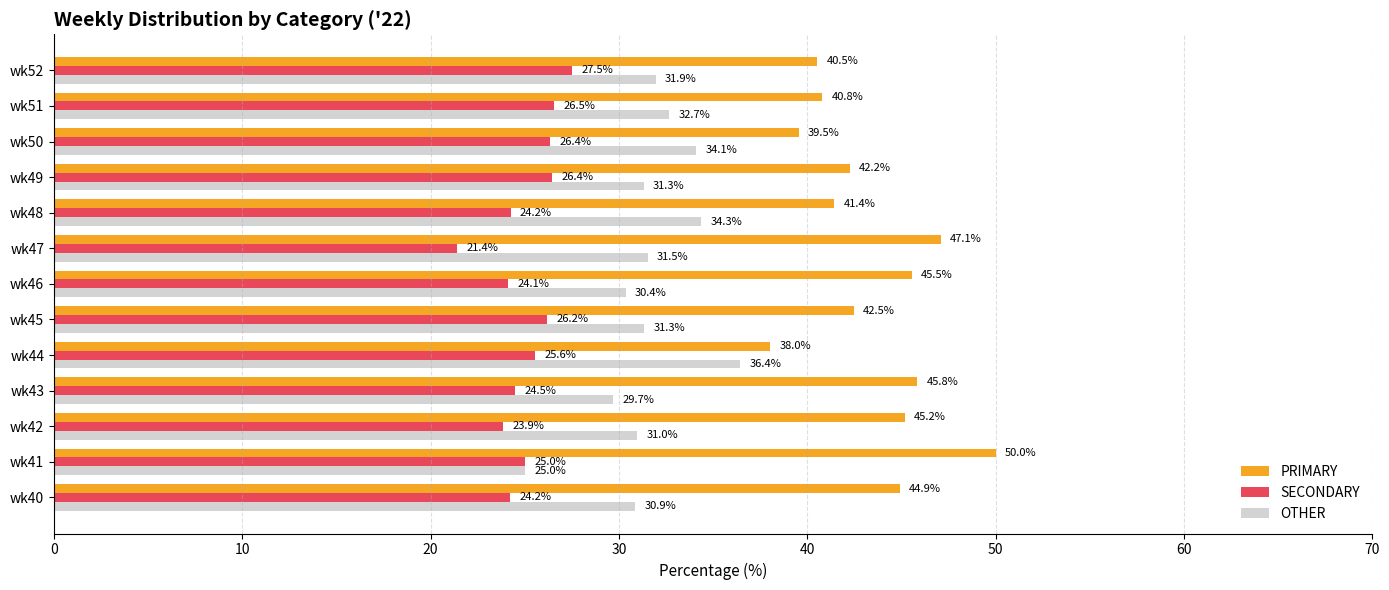

Which series has the largest total across all categories?

PRIMARY